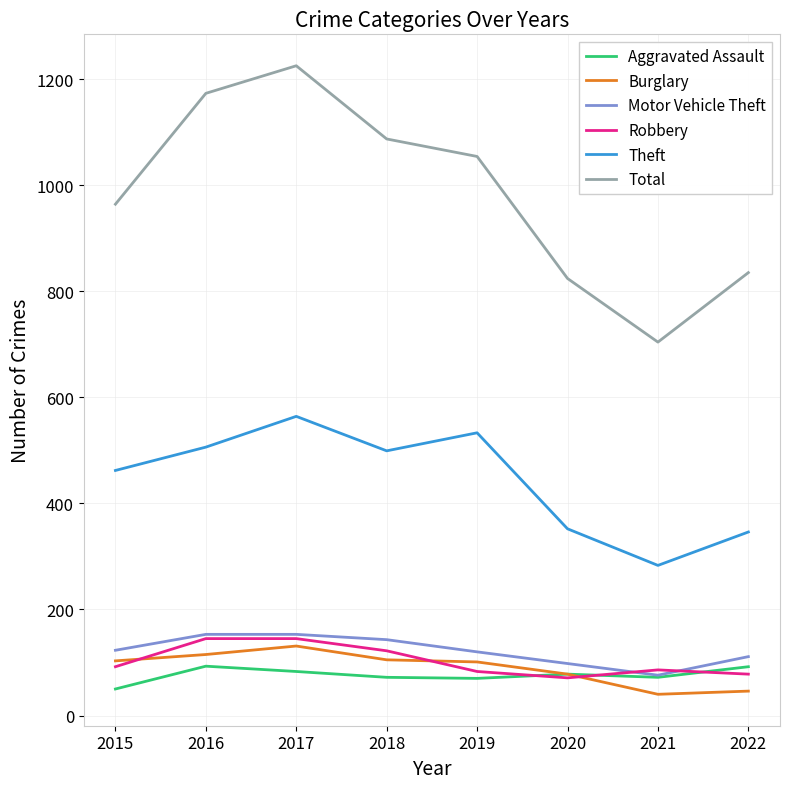

What value does the Total series have at 2022?

835